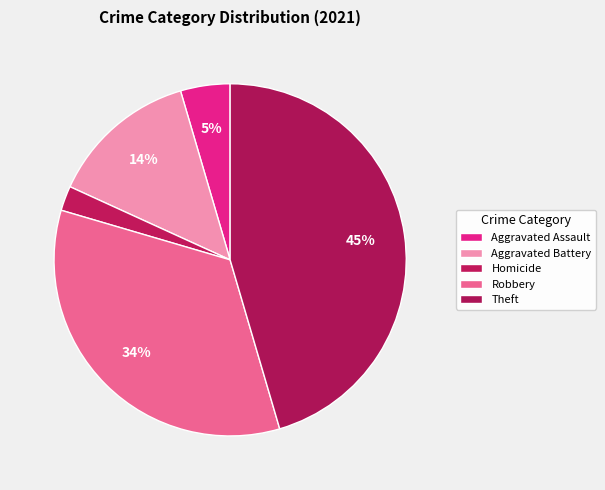

What is the ratio of the value at Robbery to the value at Aggravated Battery?

2.5